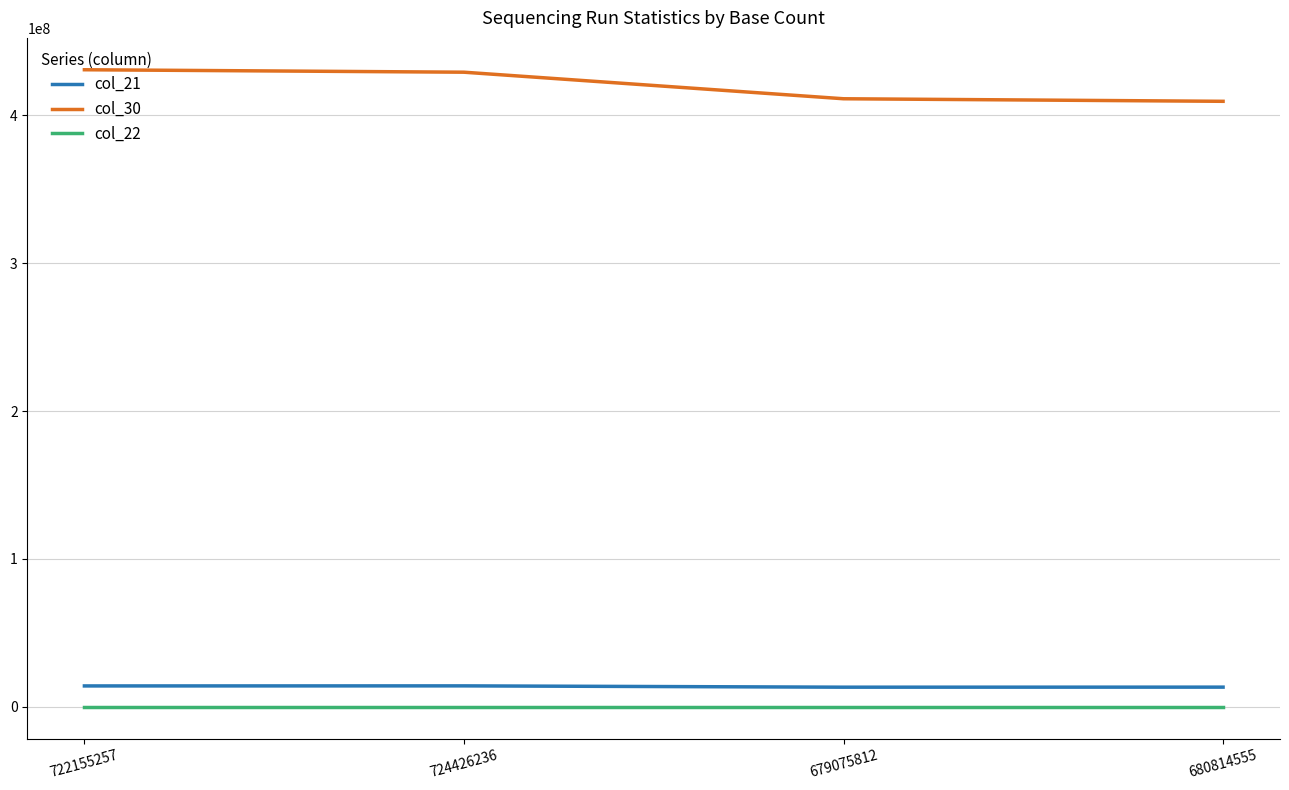

At how many categories does at least one series exceed 327188174?

4